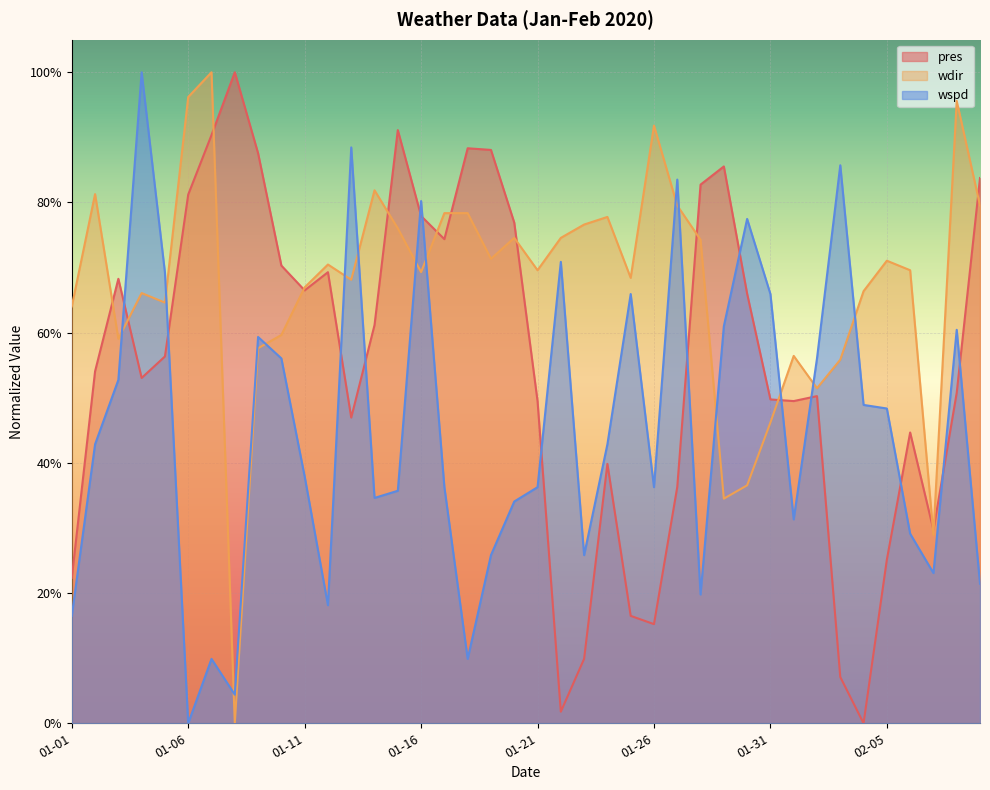

True or false: wdir has more than 1 interior local peaks.

True